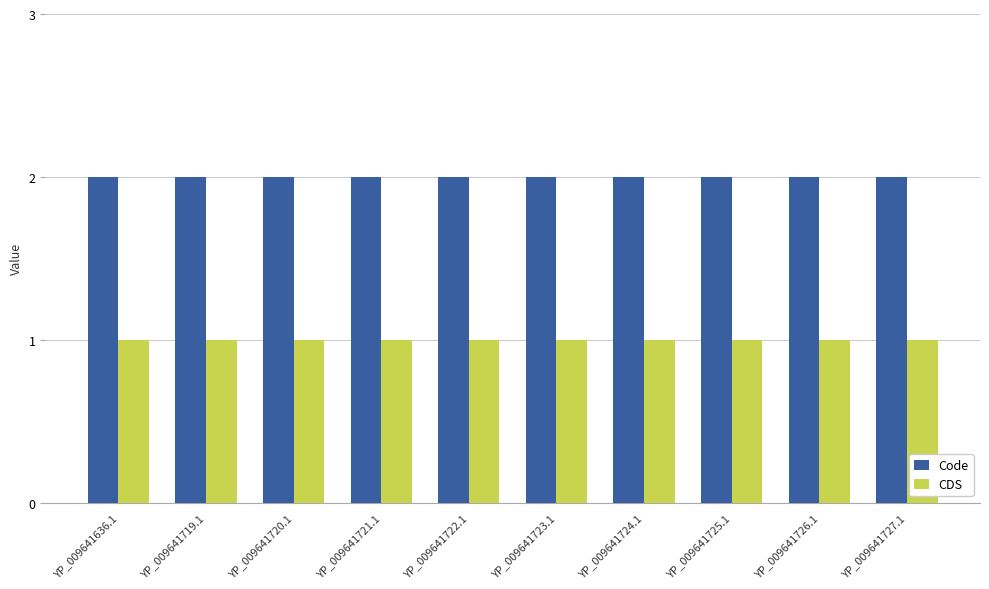

The Code series shows 2 at YP_009641719.1. True or false?

True